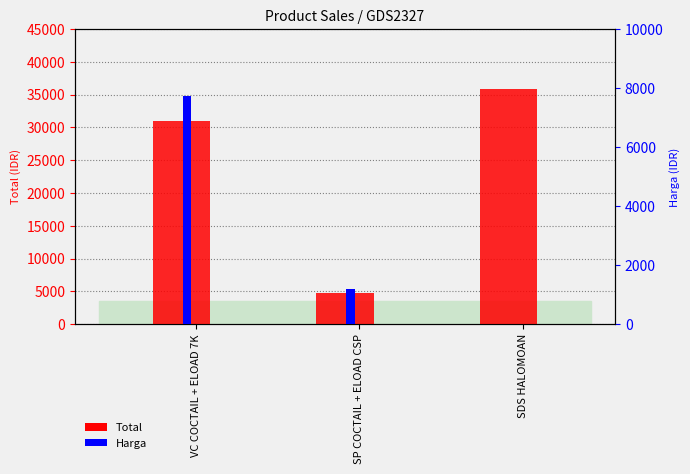

Reading right to left, extract all data points from this chart.

Total: 35800	4800	31000
Harga: 0	1200	7750